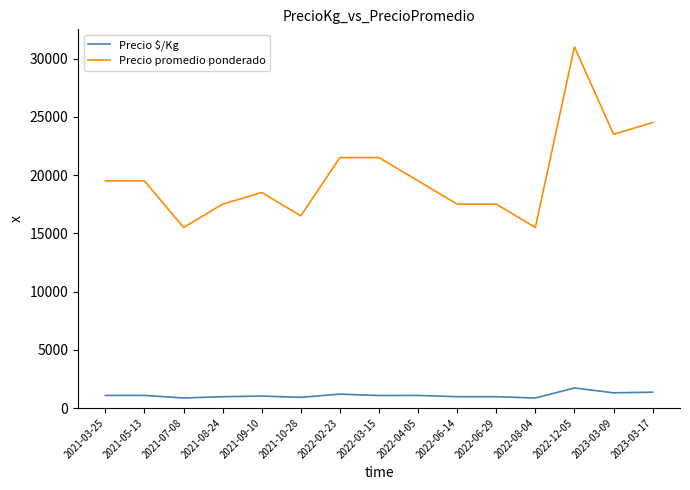

Is it true that Precio promedio ponderado equals 32046 at 2022-04-05?

False